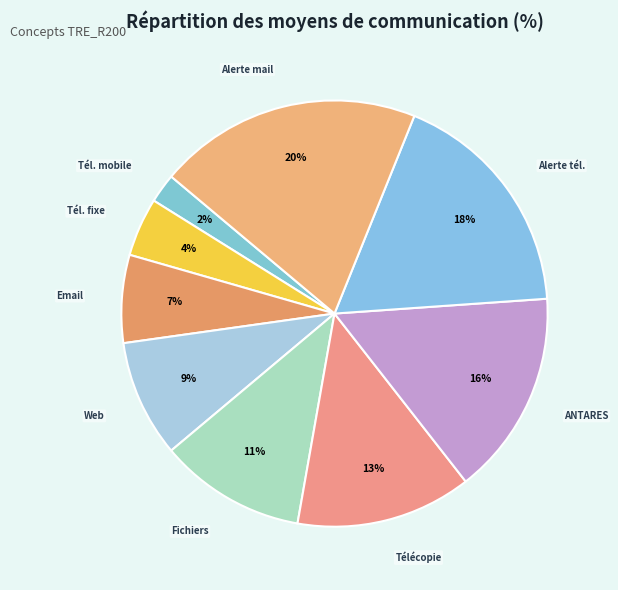

To the nearest percent, what portion does Alerte tél. represent?

18%